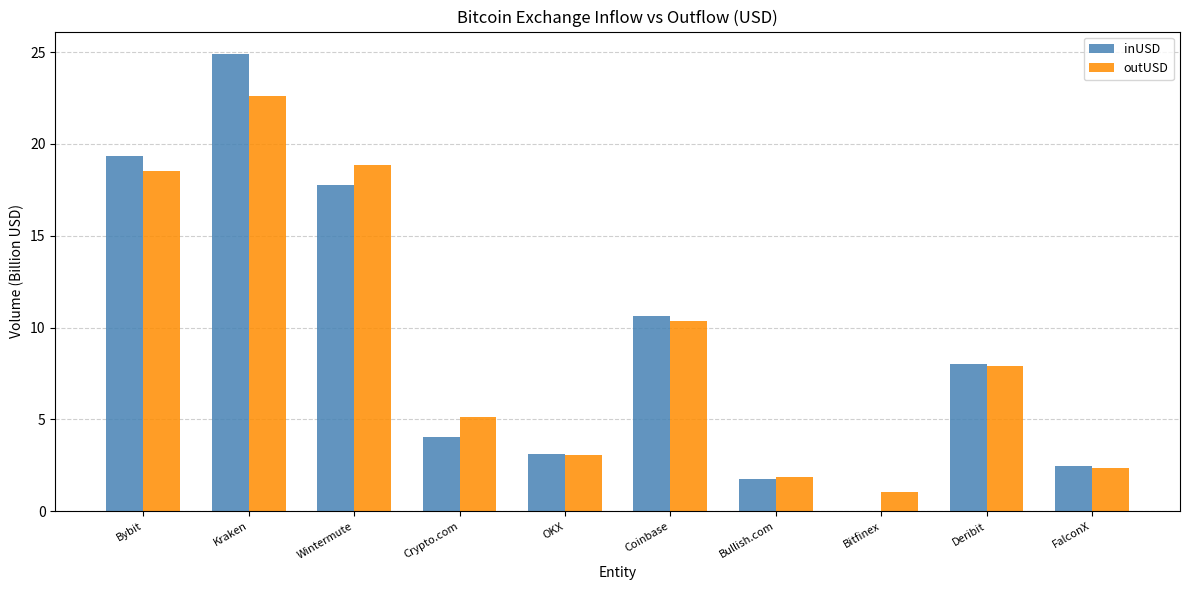

The inUSD series shows 4.0 at Deribit. True or false?

False